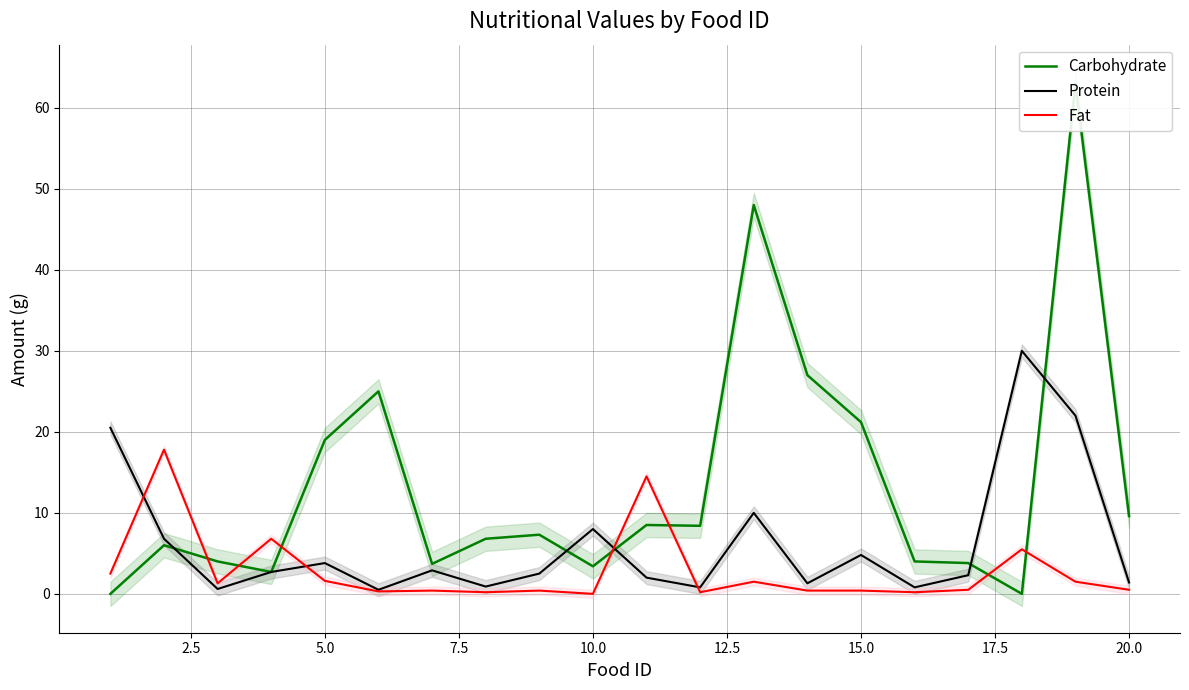

How many lines are shown in the chart?

3